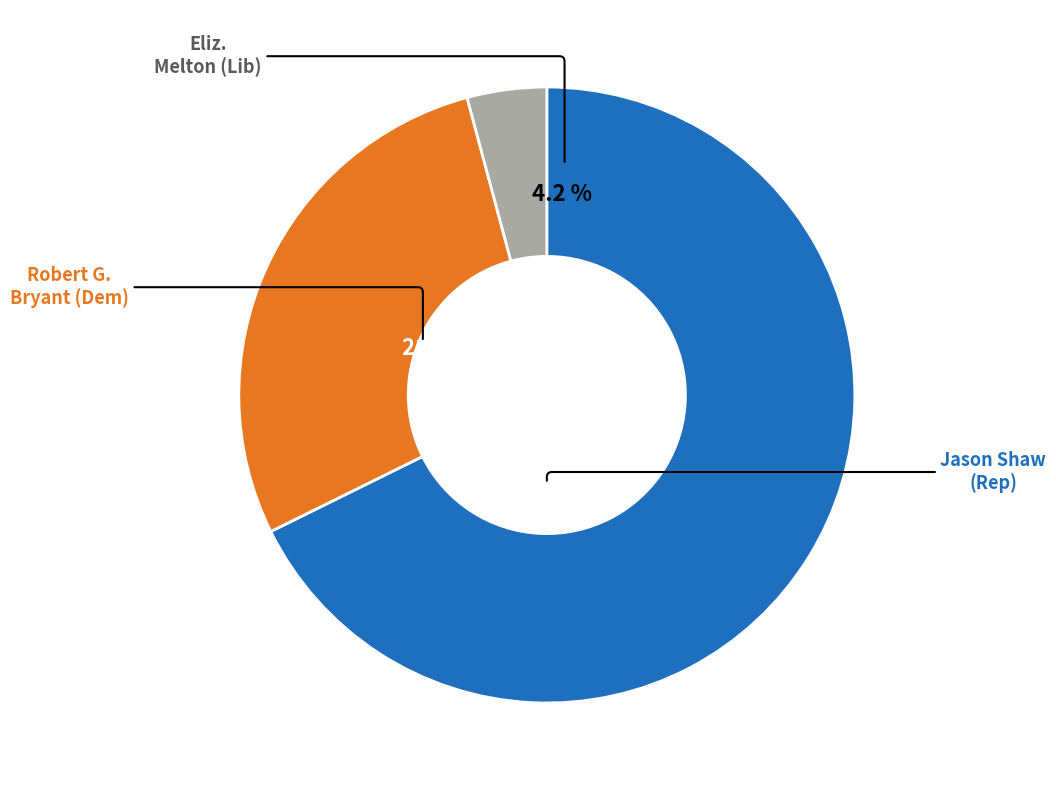

To the nearest percent, what is the average slice percentage?

33%